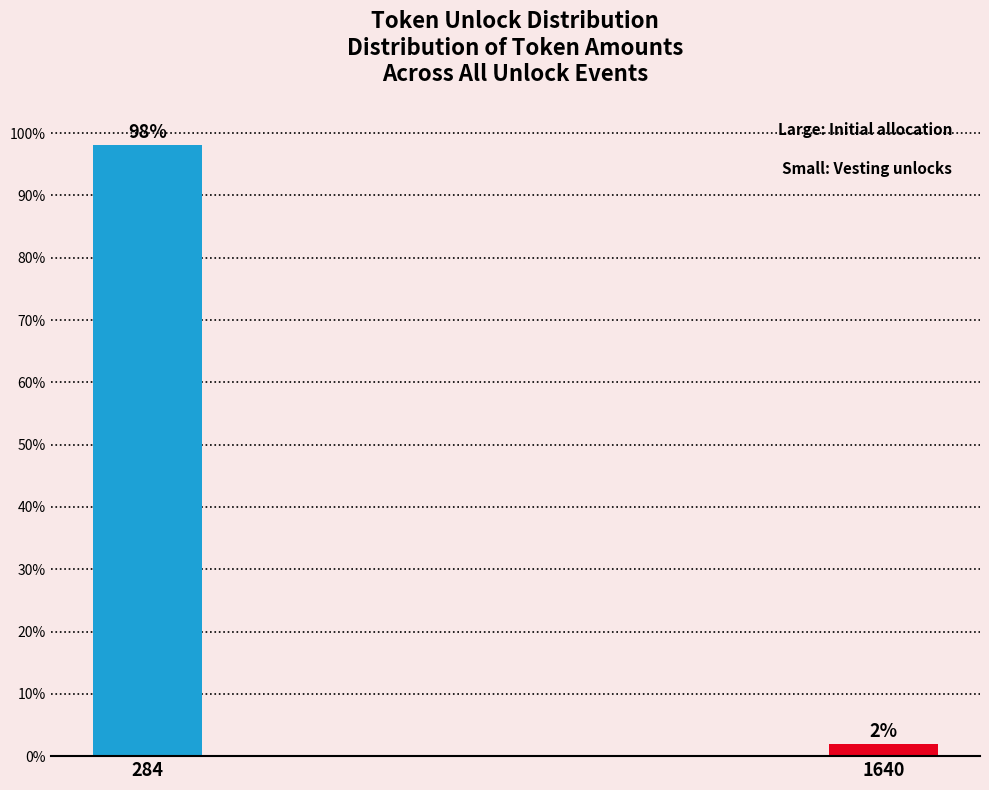

At which label does the data first exceed 98?

284